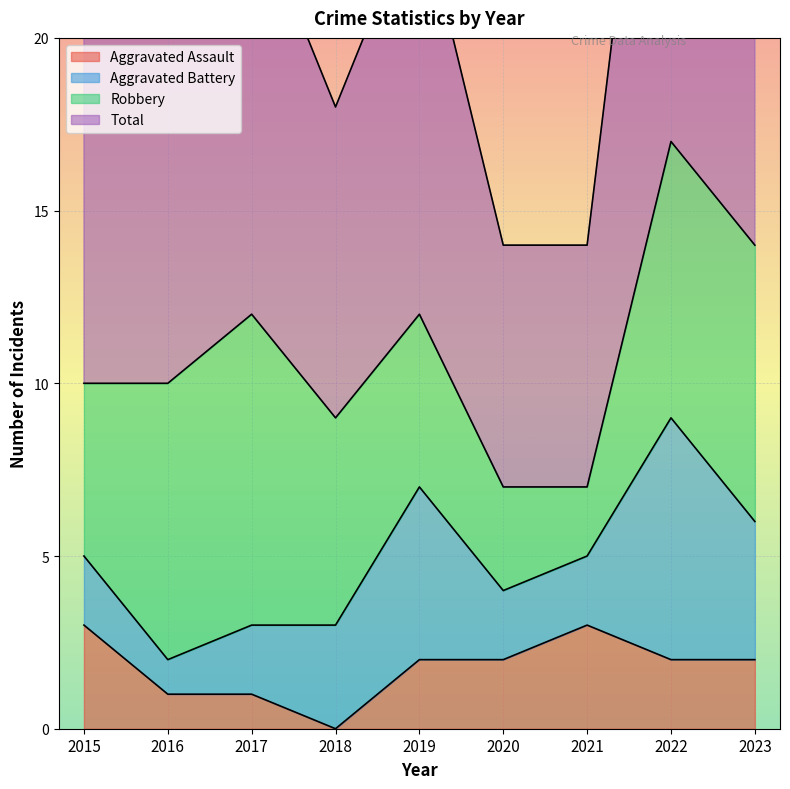

At which label does Total reach its peak?

2022